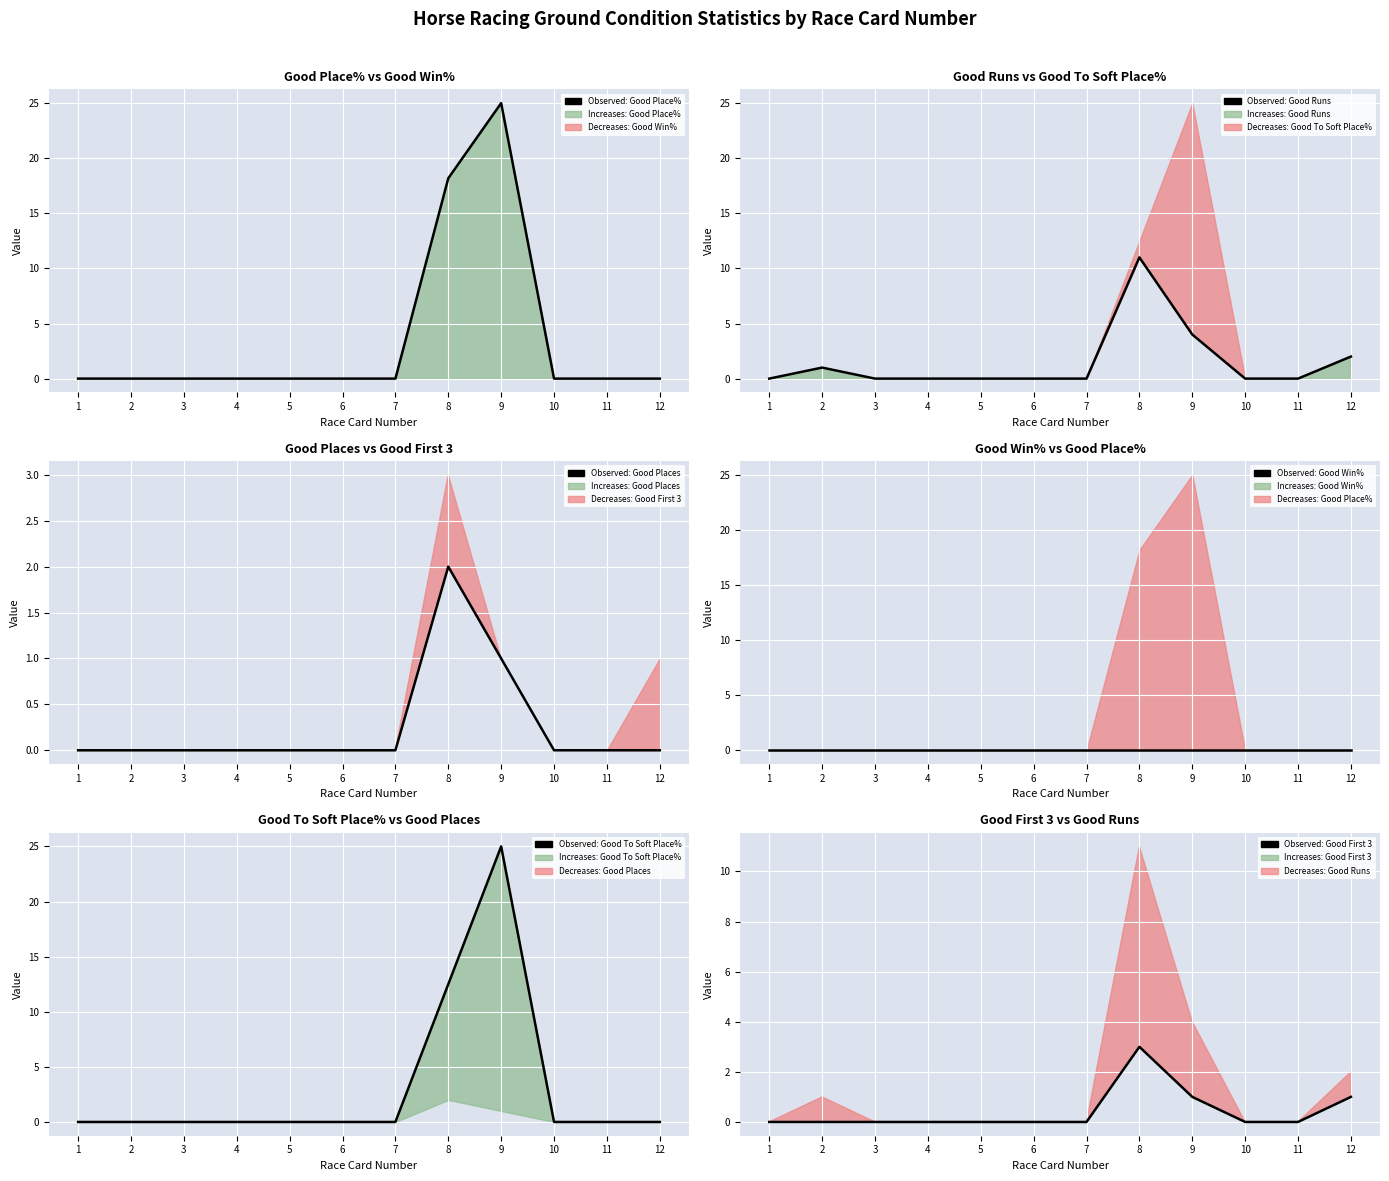

True or false: Observed (Good Runs) has more than 1 points higher than both neighbors.

True